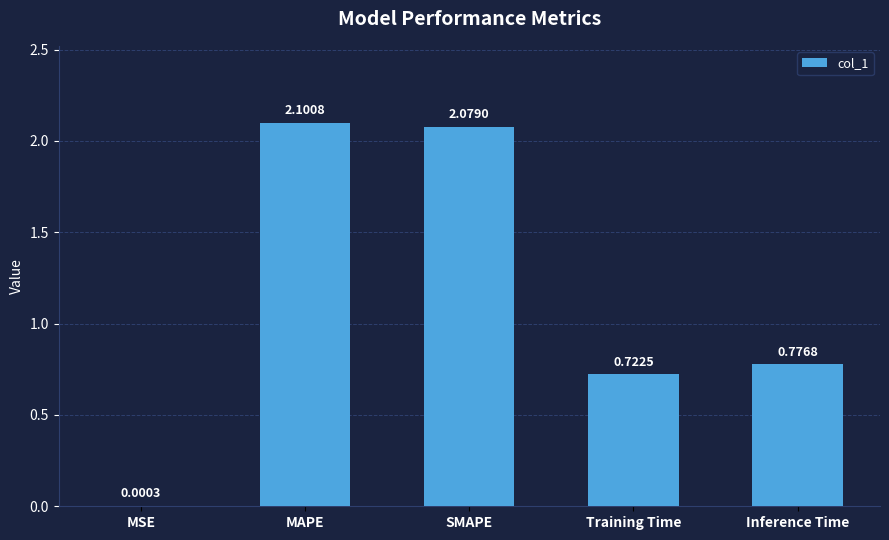

What is the sum of the values at SMAPE and MAPE?

4.2